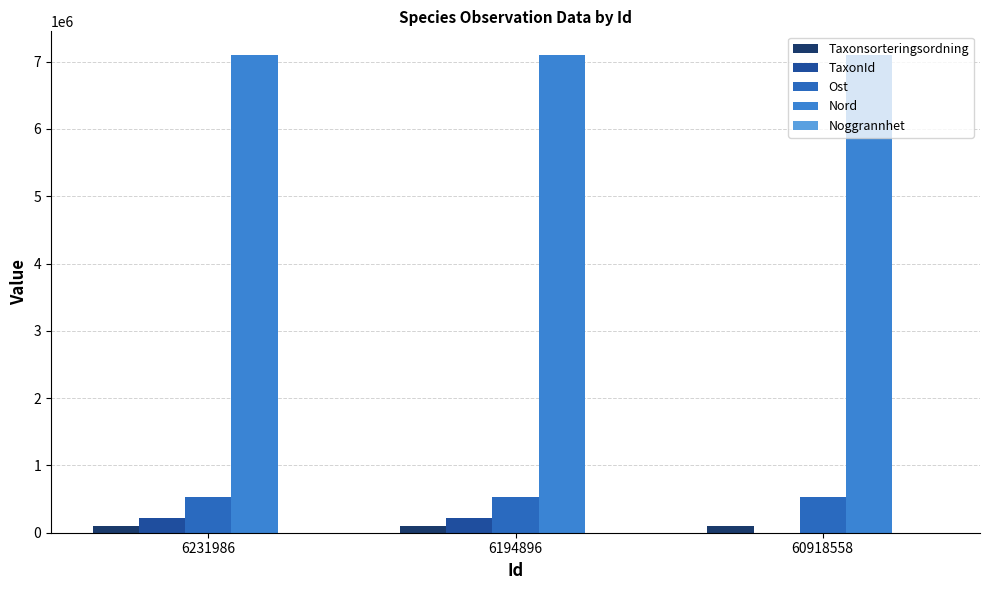

How many data points does each series have?

3